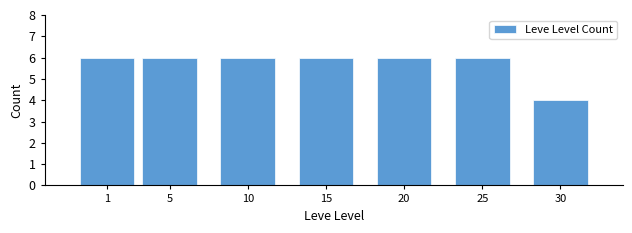

Reading left to right, extract all data points from this chart.

1=6	5=6	10=6	15=6	20=6	25=6	30=4